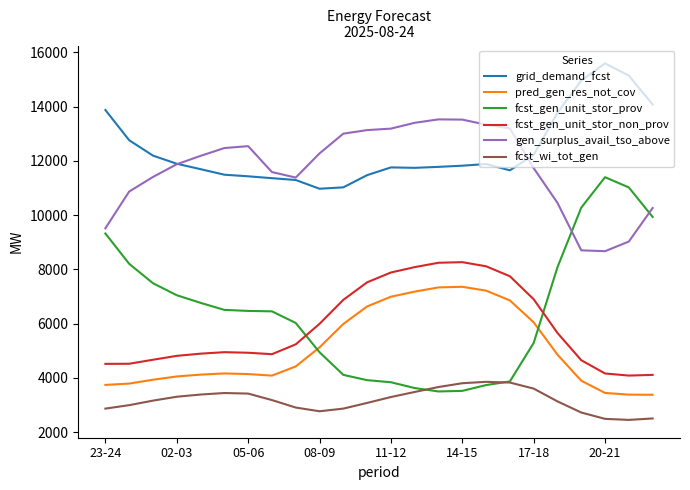

List the series in order of their peak value, highest first.

grid_demand_fcst, gen_surplus_avail_tso_above, fcst_gen_unit_stor_prov, fcst_gen_unit_stor_non_prov, pred_gen_res_not_cov, fcst_wi_tot_gen